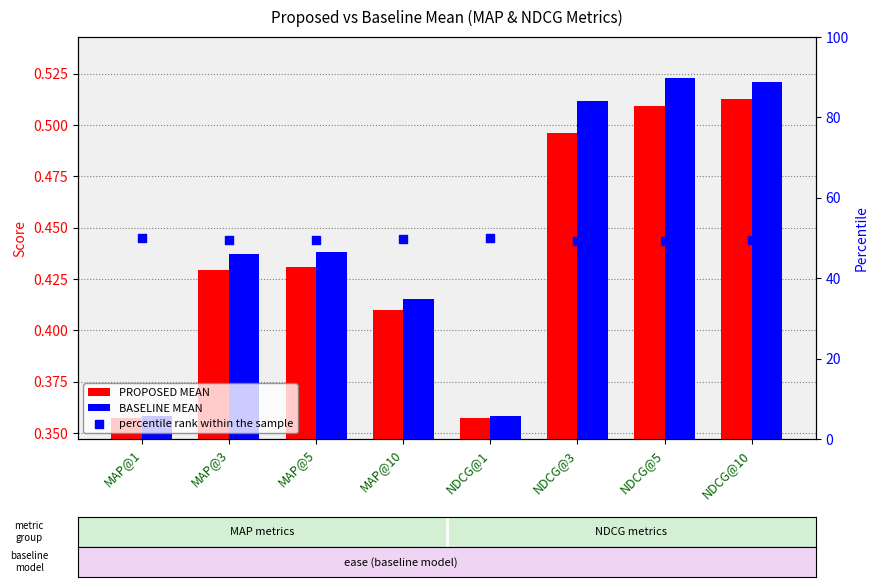

What is the total value across all series at MAP@3?

50.4